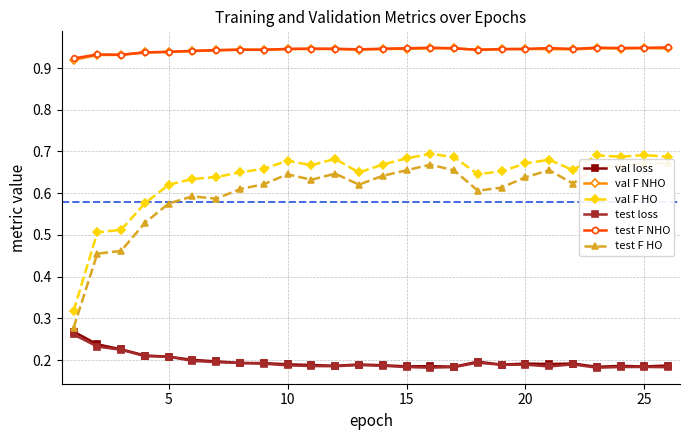

Which series has the largest total across all categories?

test F NHO